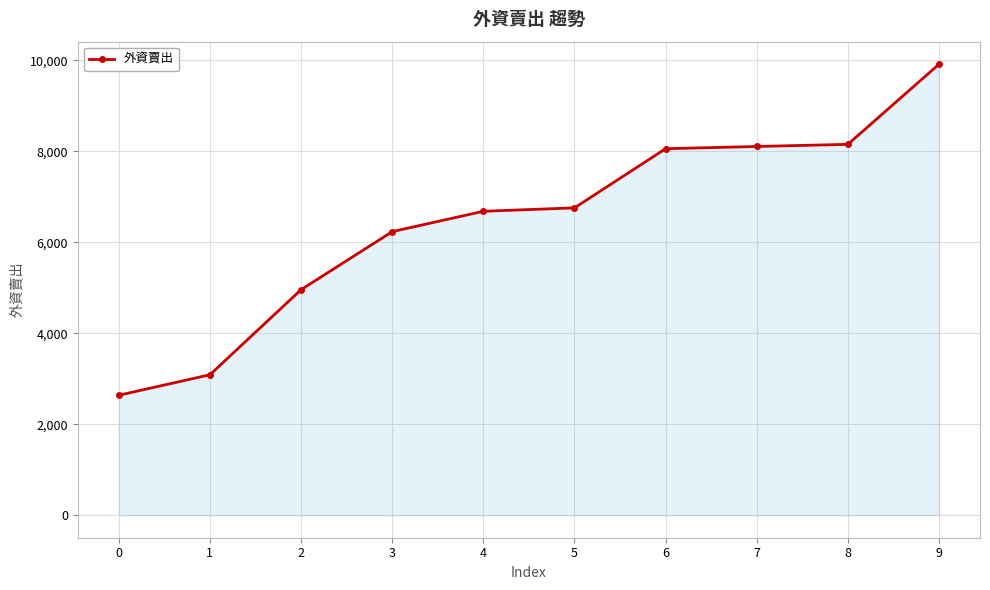

Which has a higher value, 0 or 6?

6